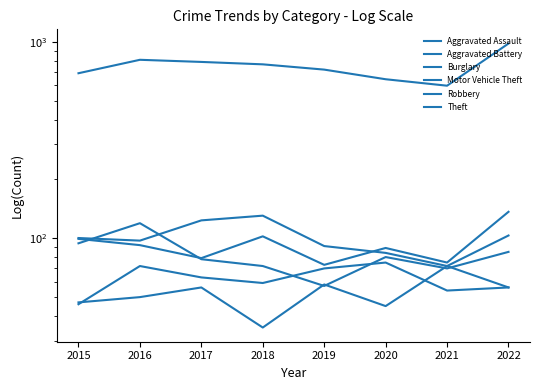

True or false: Aggravated Battery and Burglary cross at least once.

False